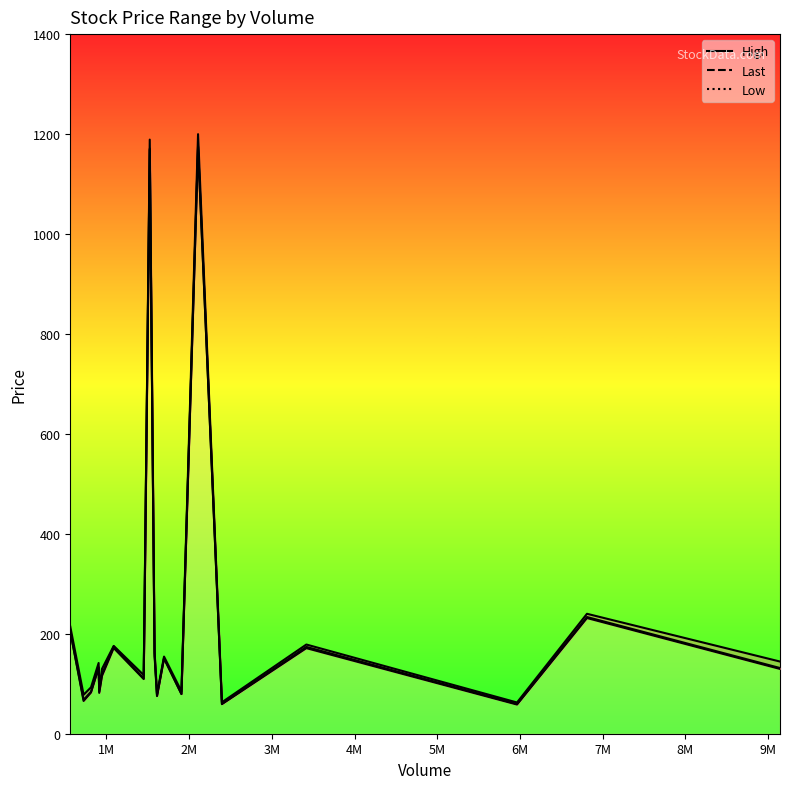

How many categories are shown in the chart?

20